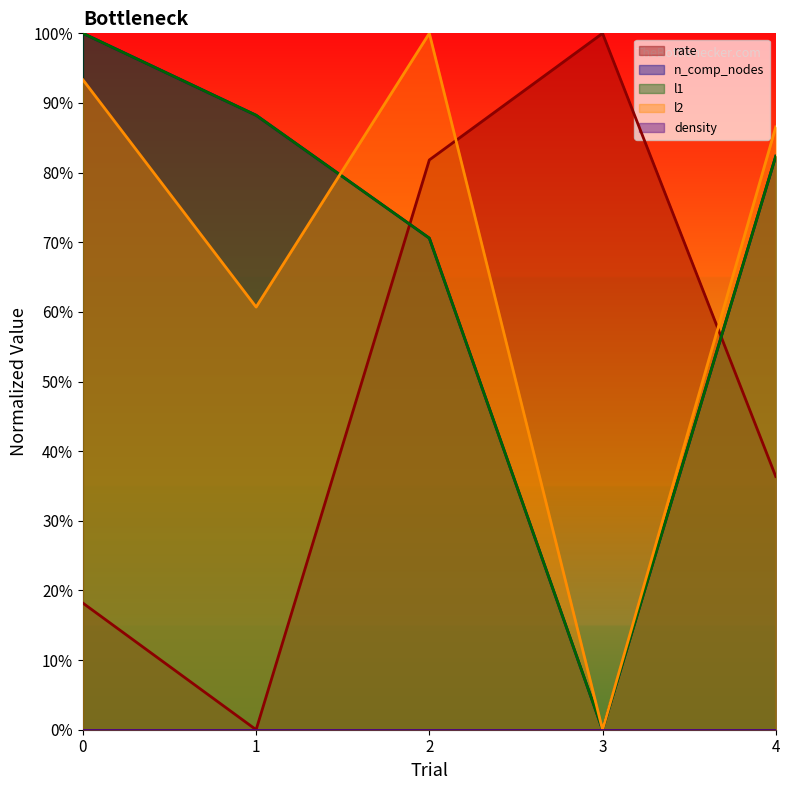

What is the approximate value of l1 at 2?

0.7